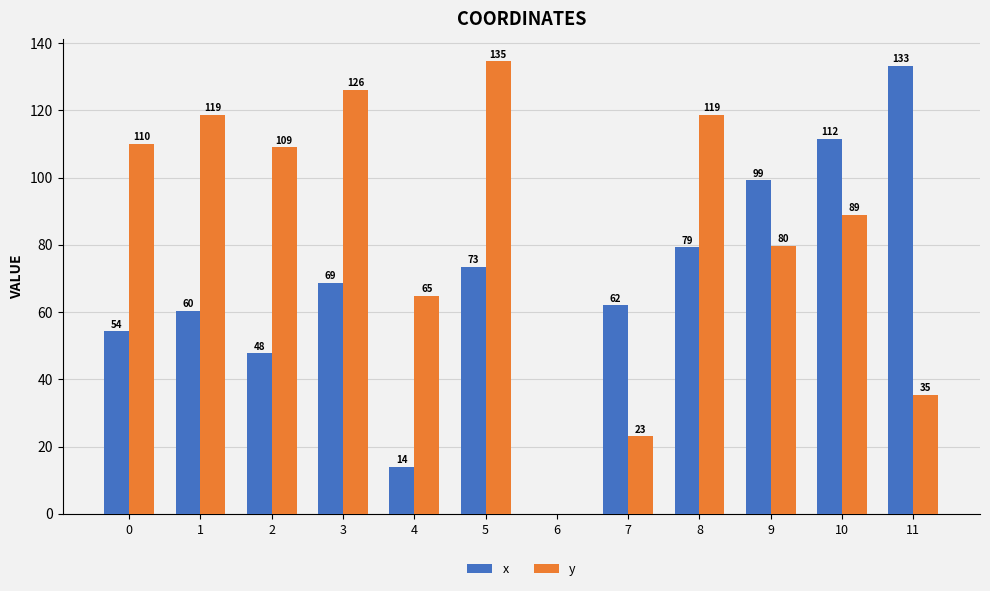

What is the maximum value shown in the chart?

134.6